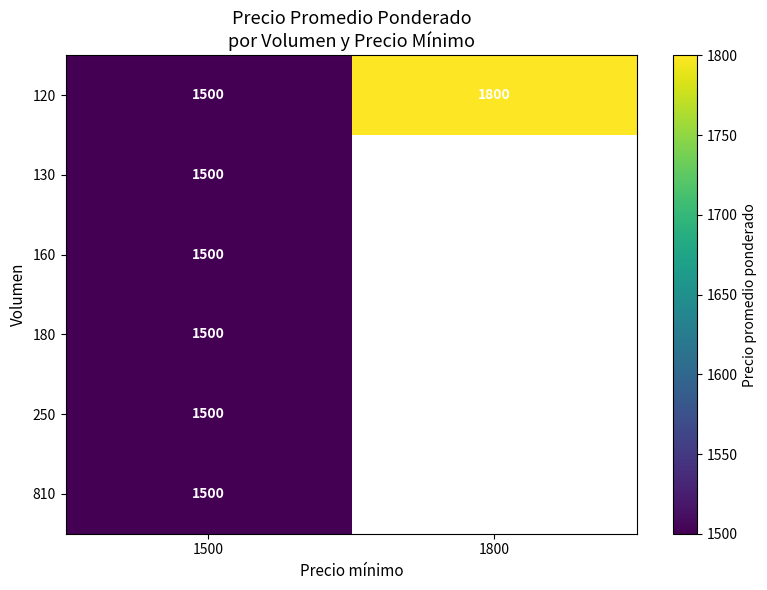

True or false: 180 has a value of 555.8 at 1500.

False